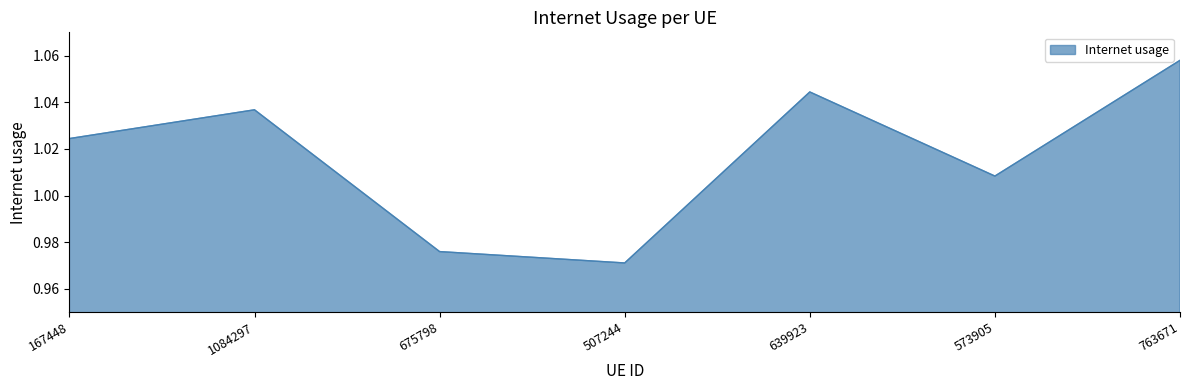

Which label corresponds to the largest value in the chart?

763671